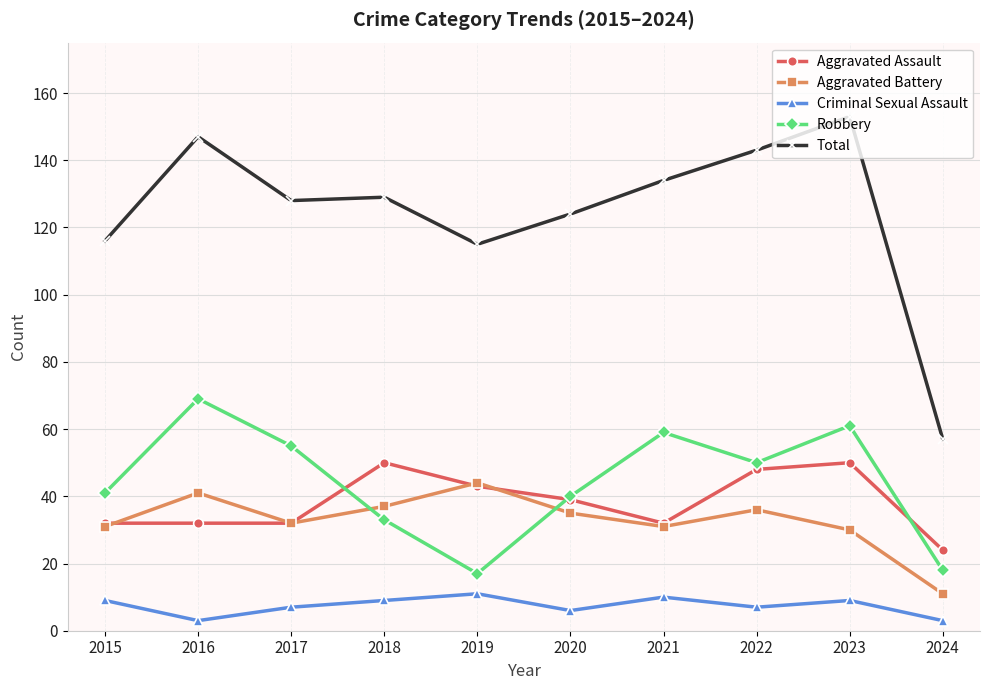

What is the highest value of the Total series?

153